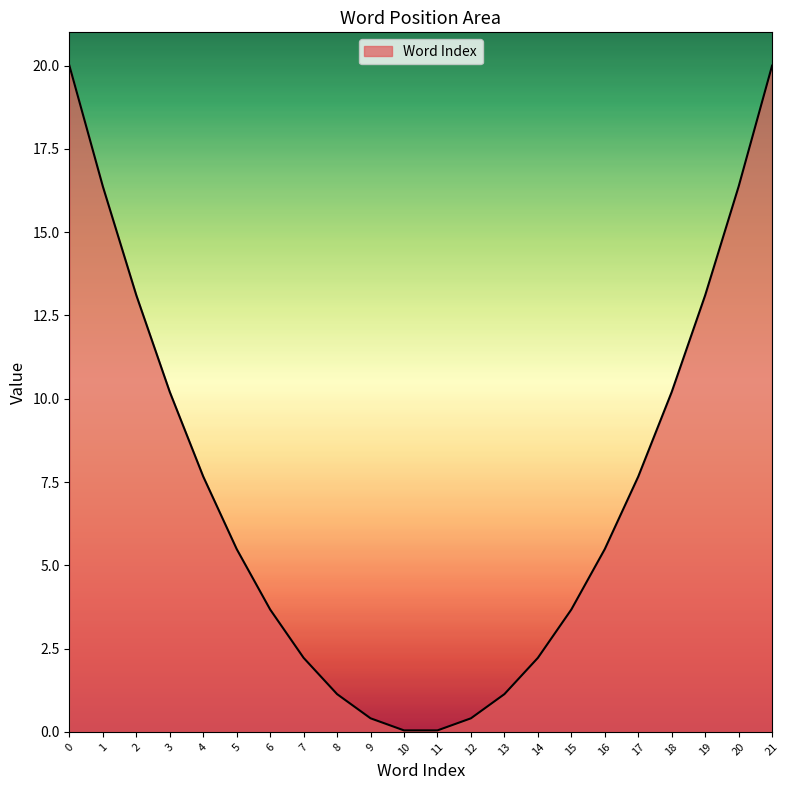

The chart shows a value of 1.1 at 13. True or false?

True